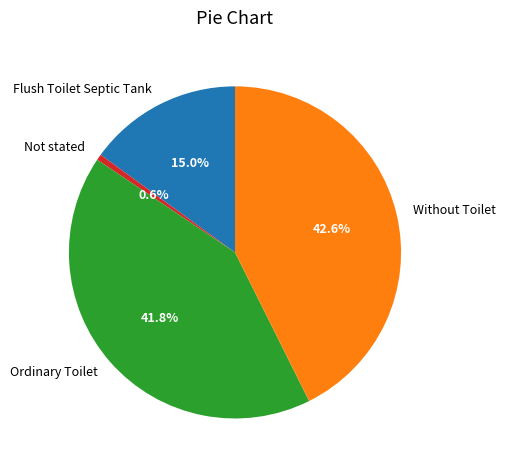

What percentage is the Ordinary Toilet slice, to the nearest percent?

42%